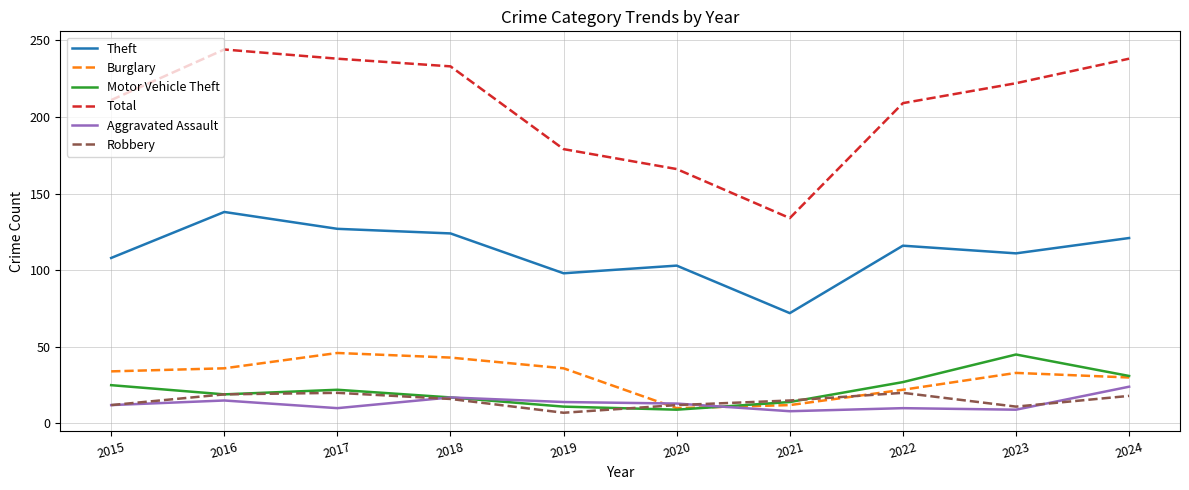

What is the minimum value for Motor Vehicle Theft?

9